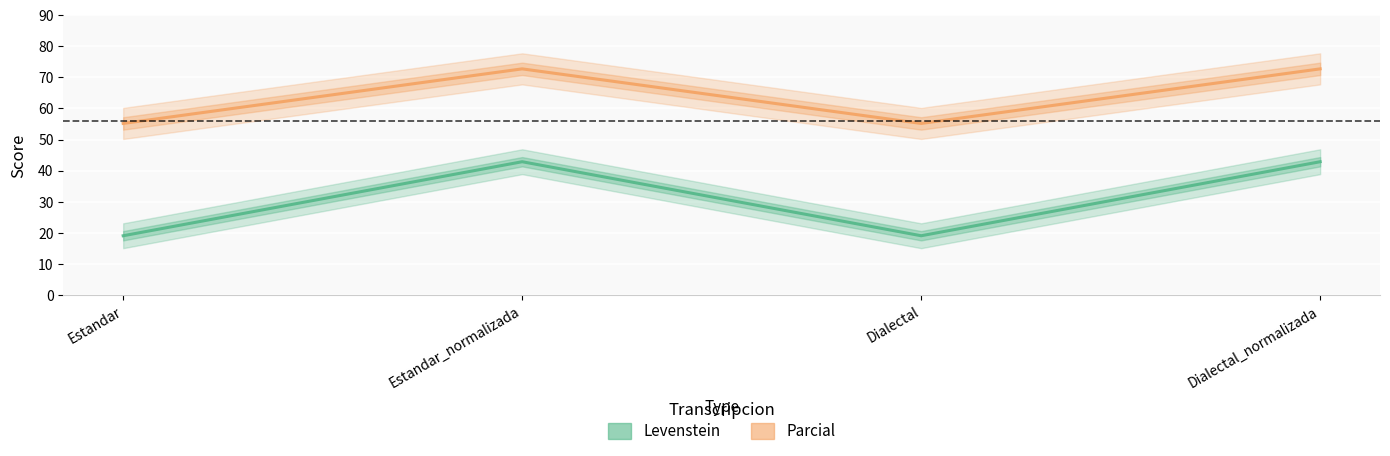

What is the spread (max minus min) of values at Estandar?

36.1